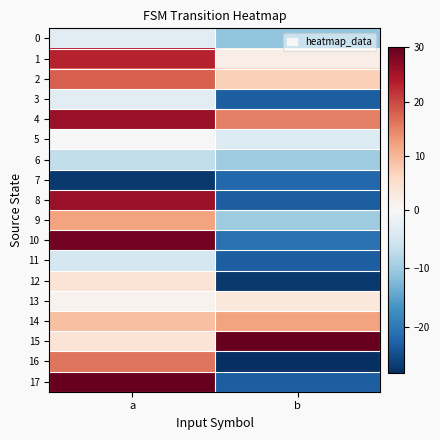

At how many categories does at least one series exceed 18?

2